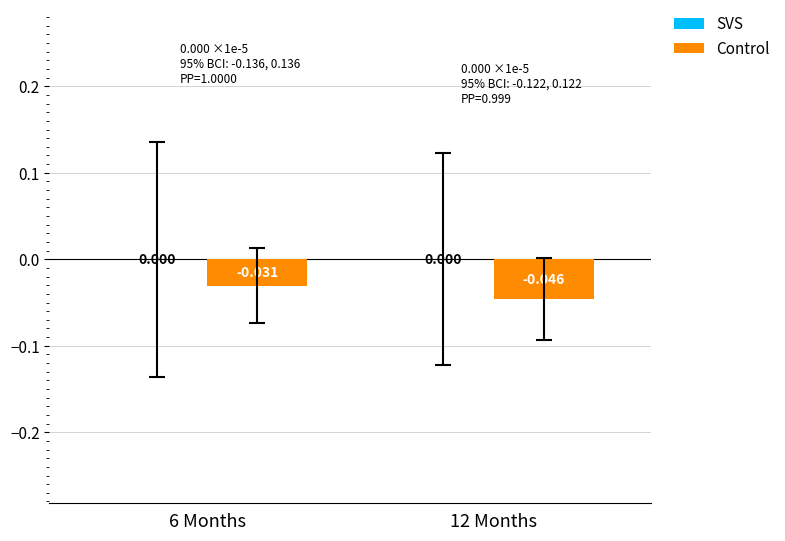

Count the number of categories in the chart.

2